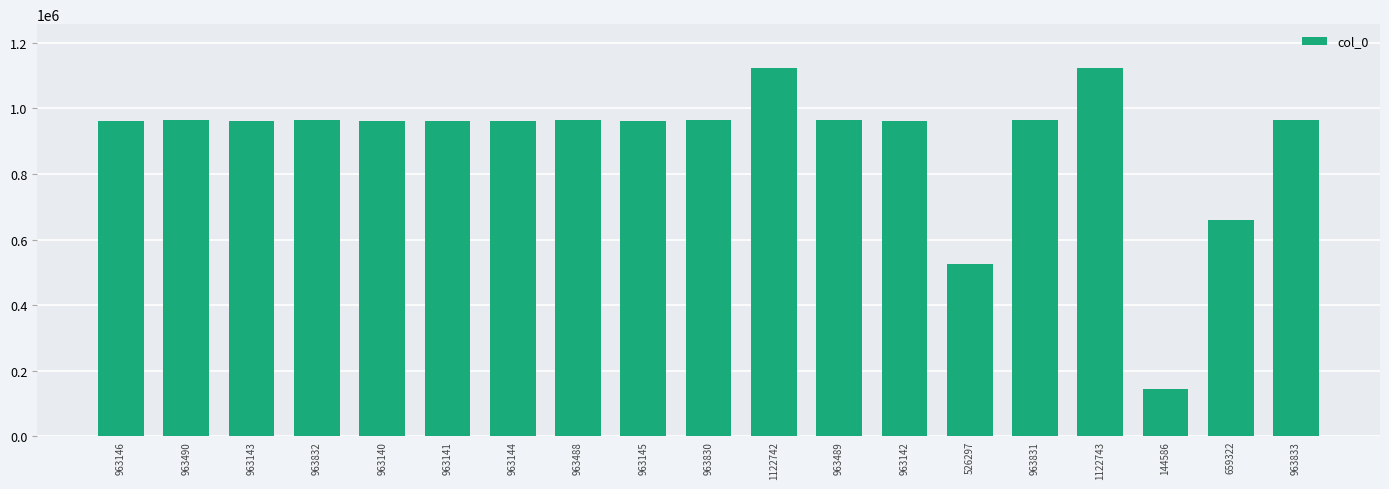

What is the label of the 1st bar from the right?

963833